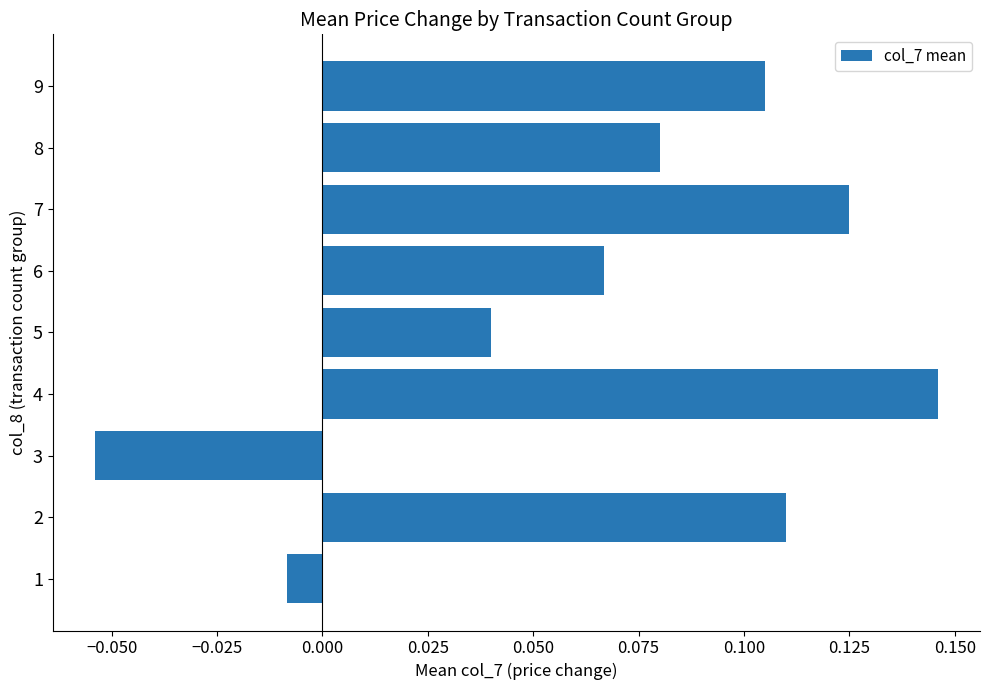

How many series are shown in this chart?

1